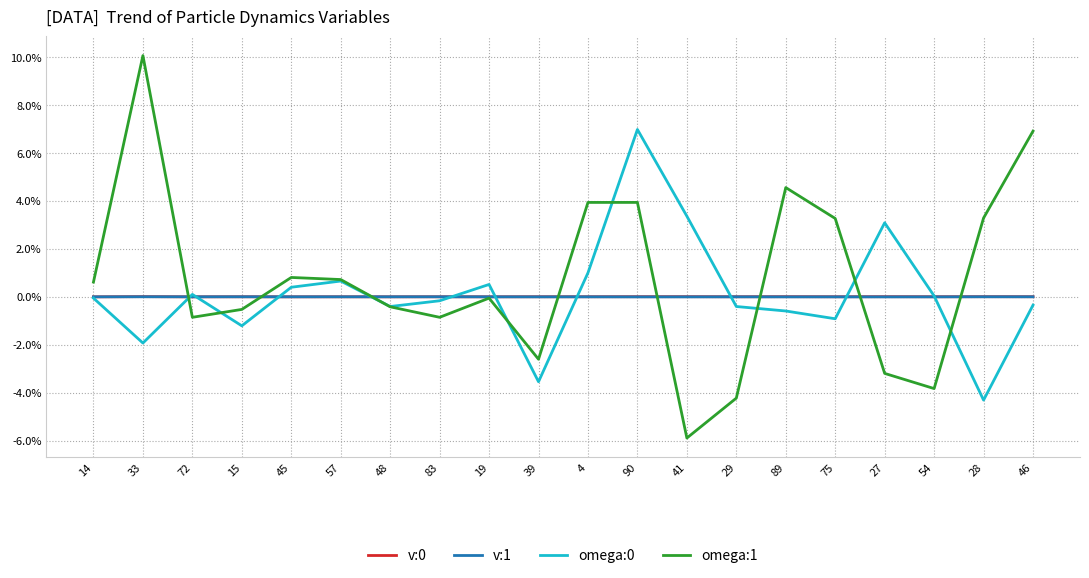

How many times do v:0 and omega:1 cross each other?

8